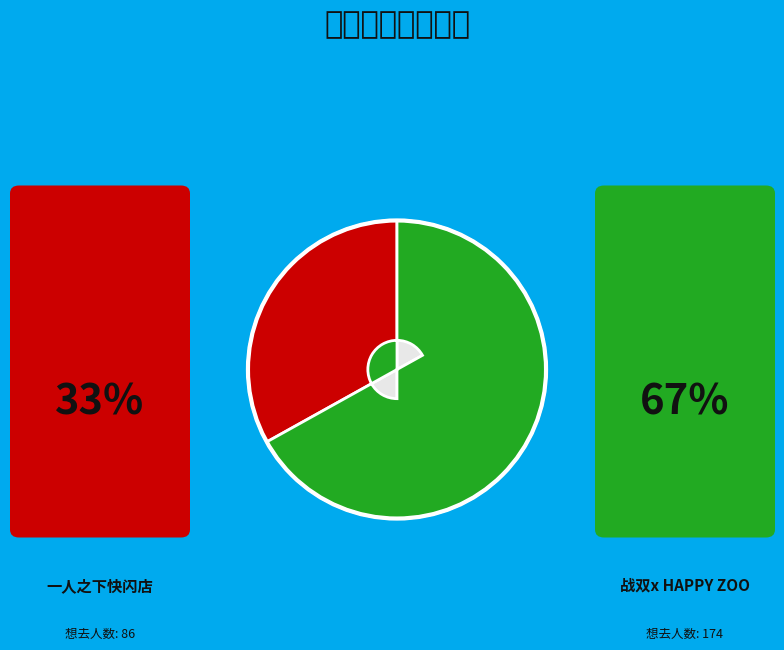

What portion of the pie excludes 广州·一人之下快闪店?

66.9%